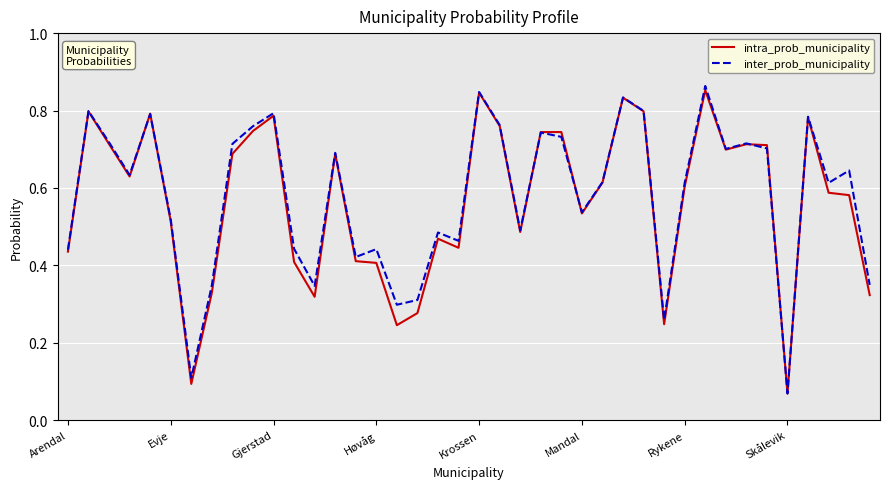

What is the minimum value shown in the chart?

0.1